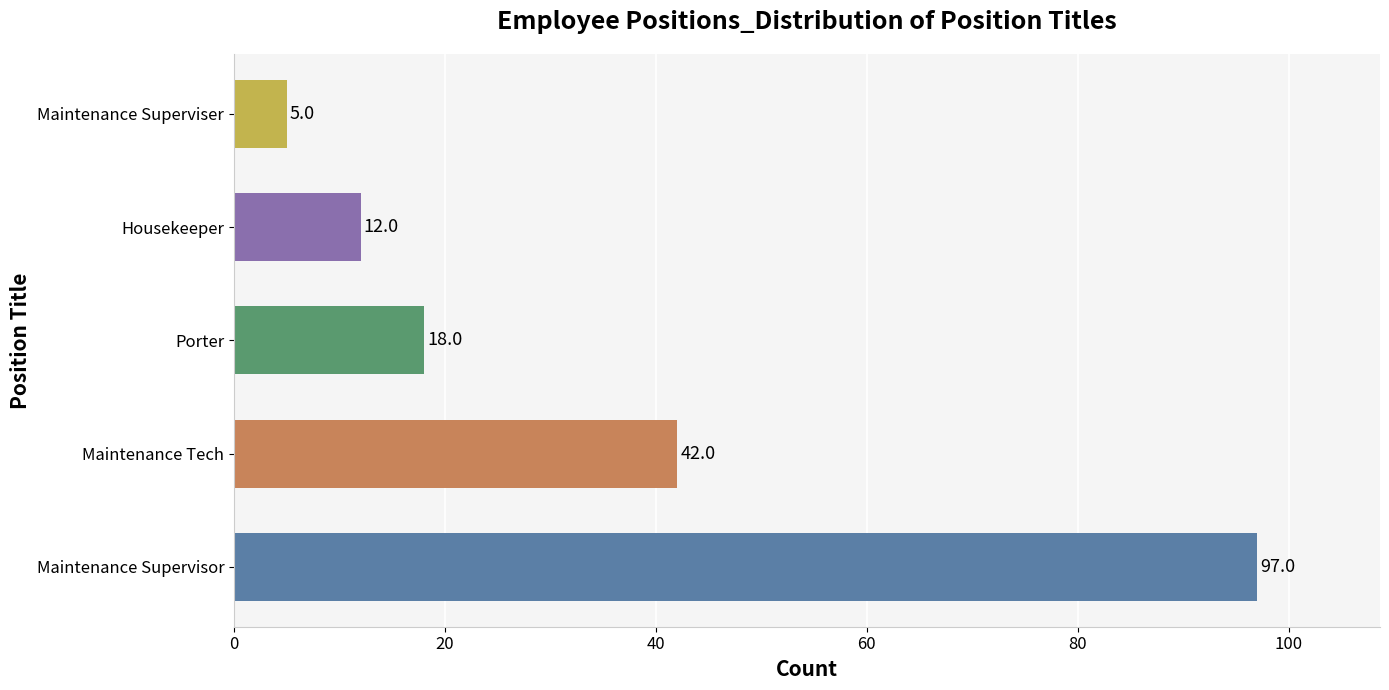

List the labels in order of value, smallest first.

Maintenance Superviser, Housekeeper, Porter, Maintenance Tech, Maintenance Supervisor